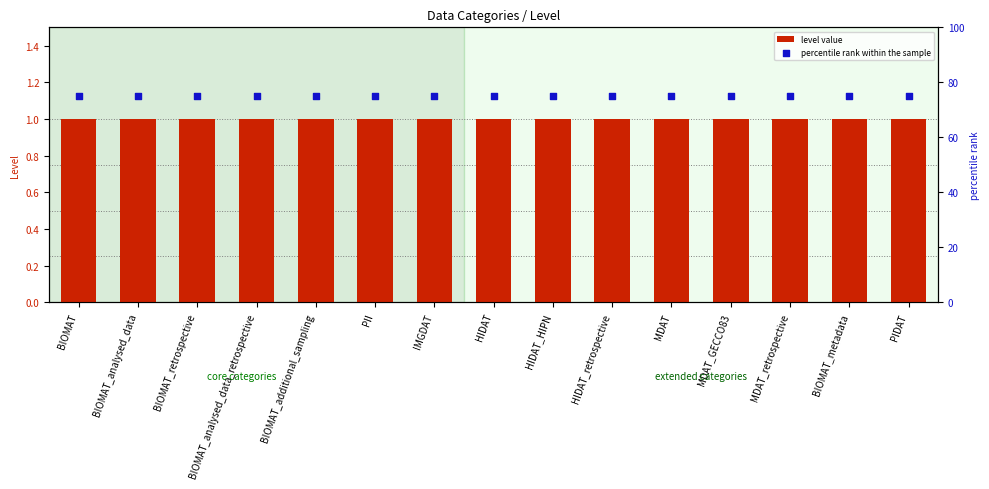

Which series contains the lowest Y value?

level value